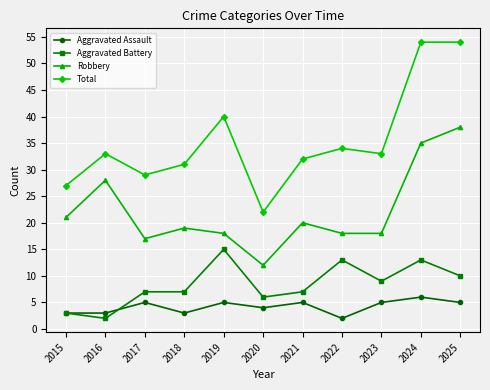

Which category has the lowest value in the Robbery series?

2020